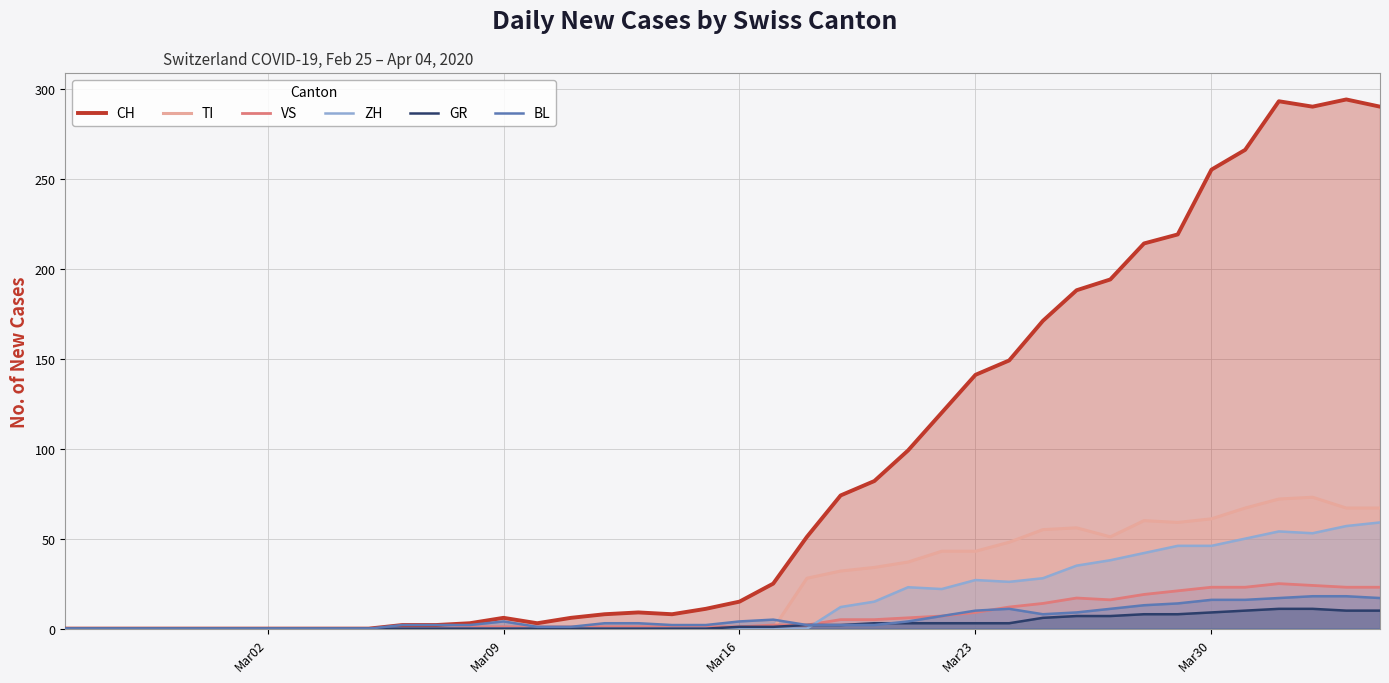

Which series has the largest range (max minus min)?

CH